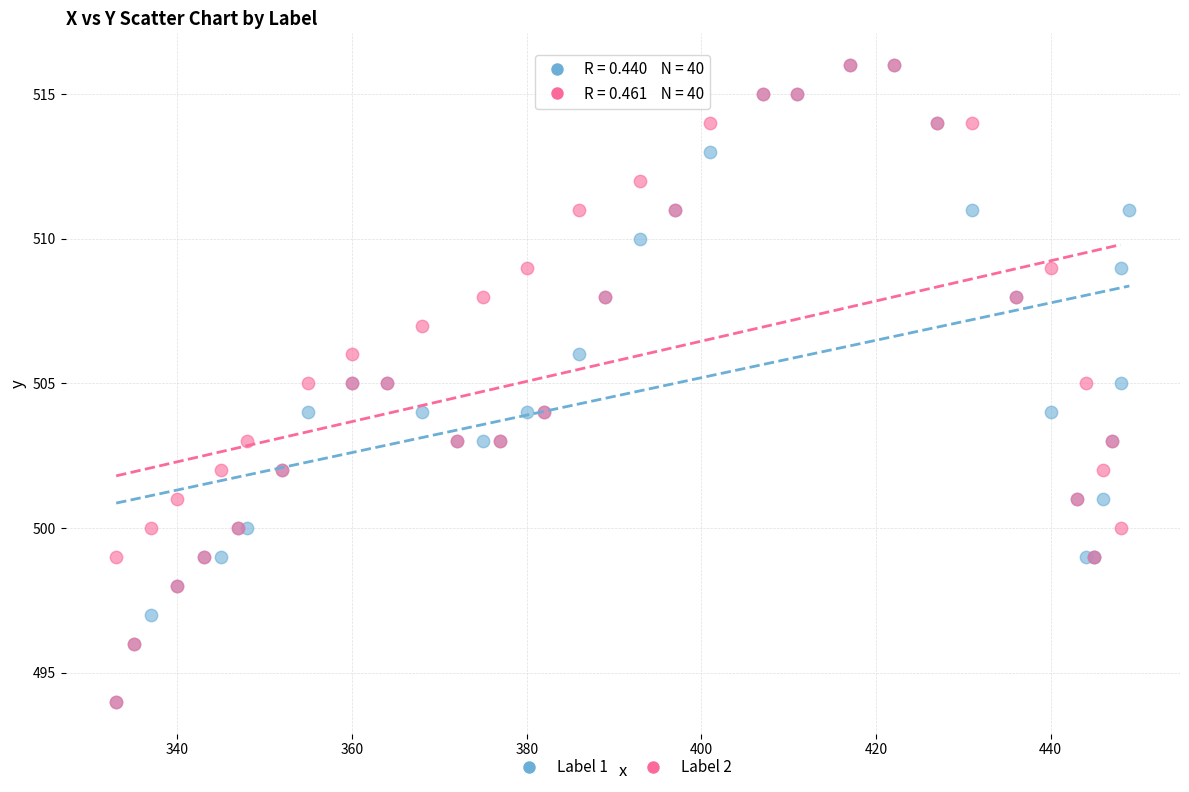

What are all the series names shown in the legend?

Label 1, Label 2